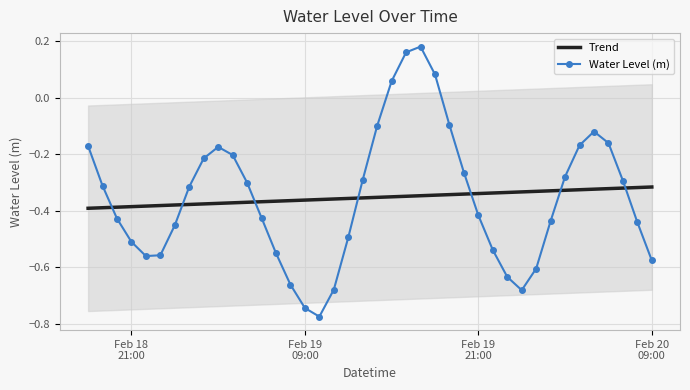

List the series in order of their peak value, lowest first.

Trend, Water Level (m)